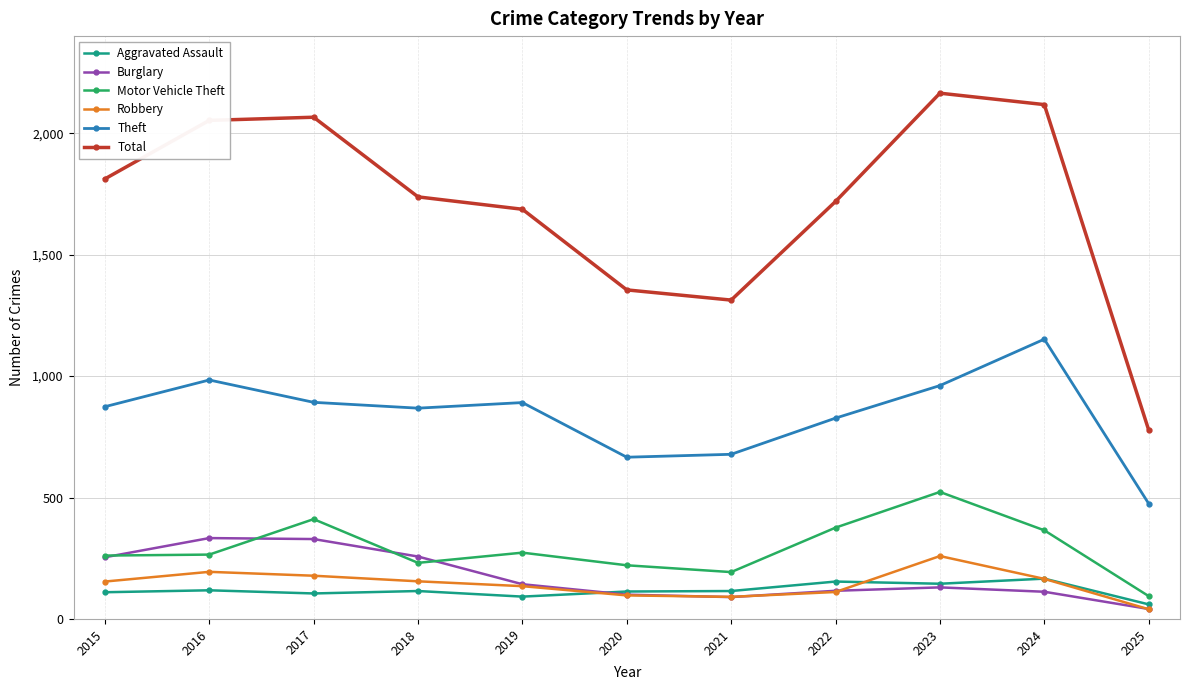

What is the difference between the highest and lowest values at 2016?

1935